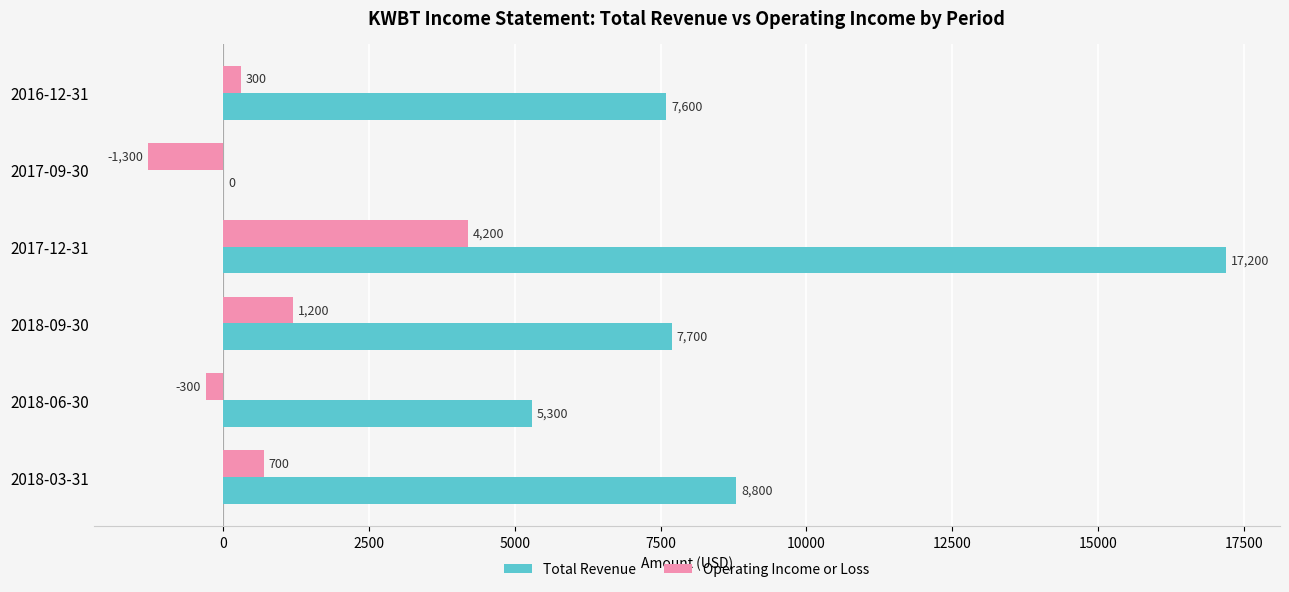

What is the sum of all Total Revenue values?

46600